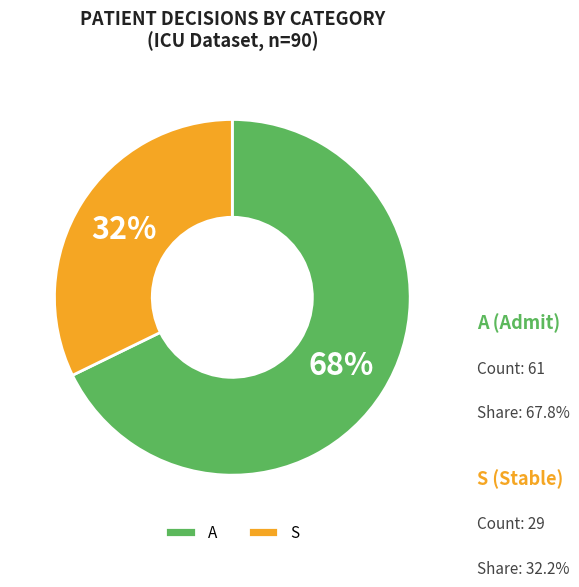

Is the sum of A and S greater than half?

Yes